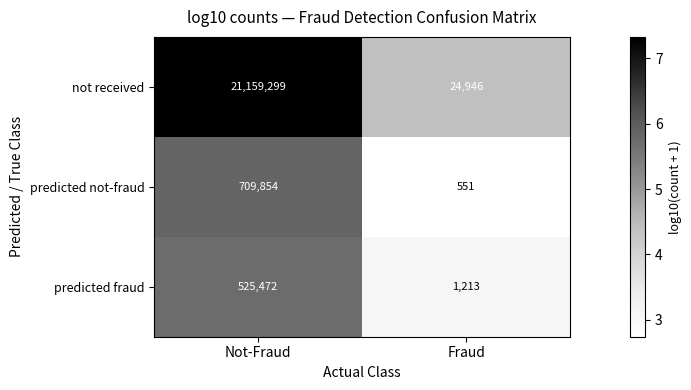

List the labels in order of predicted not-fraud value, largest first.

Not-Fraud, Fraud